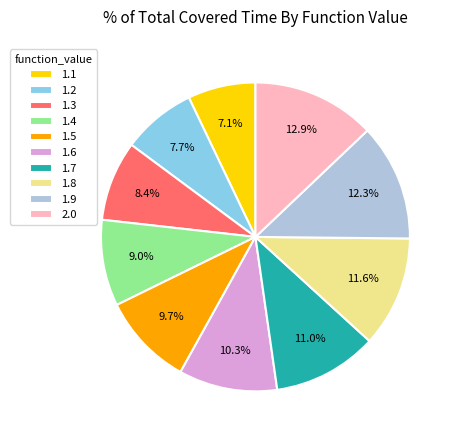

Is it true that 2.0 is 13% of the pie?

True